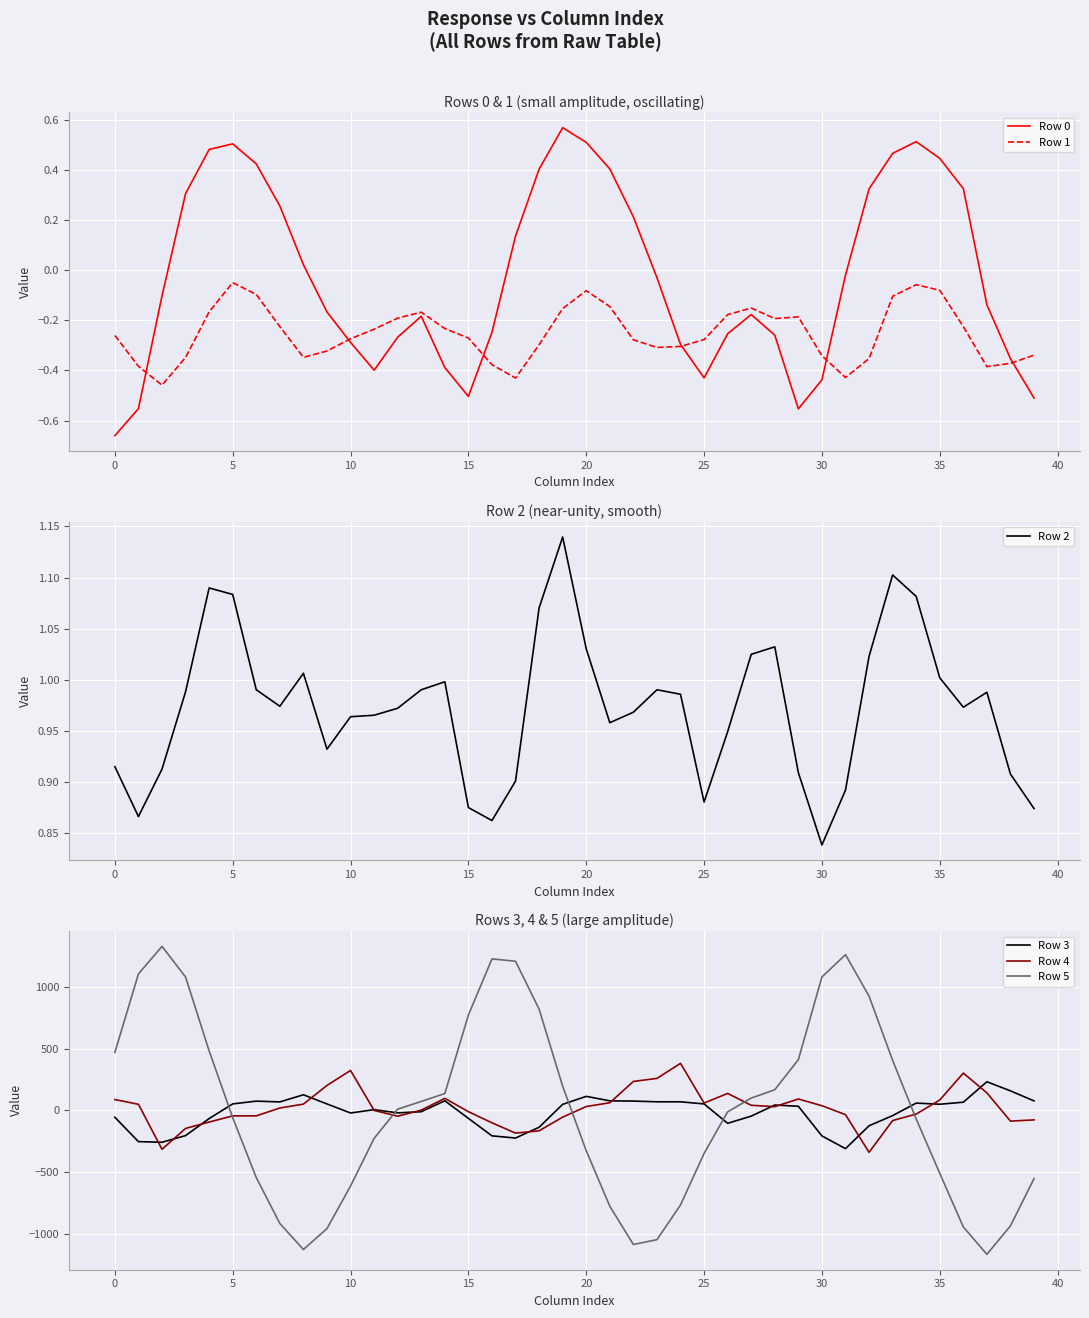

What is the minimum value for Row 4?

-339.1